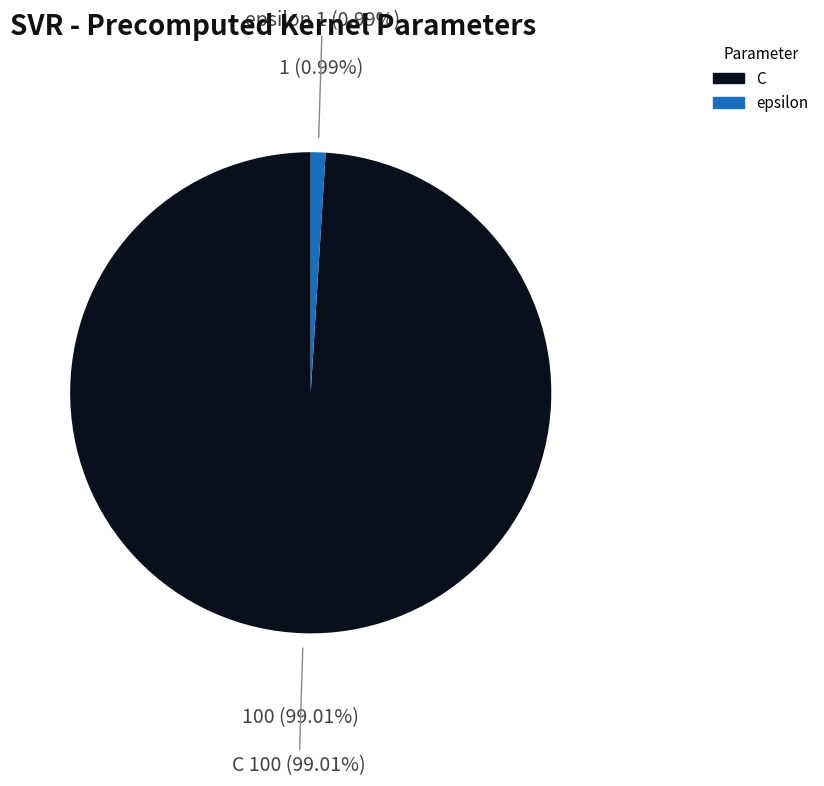

What is the majority slice?

C